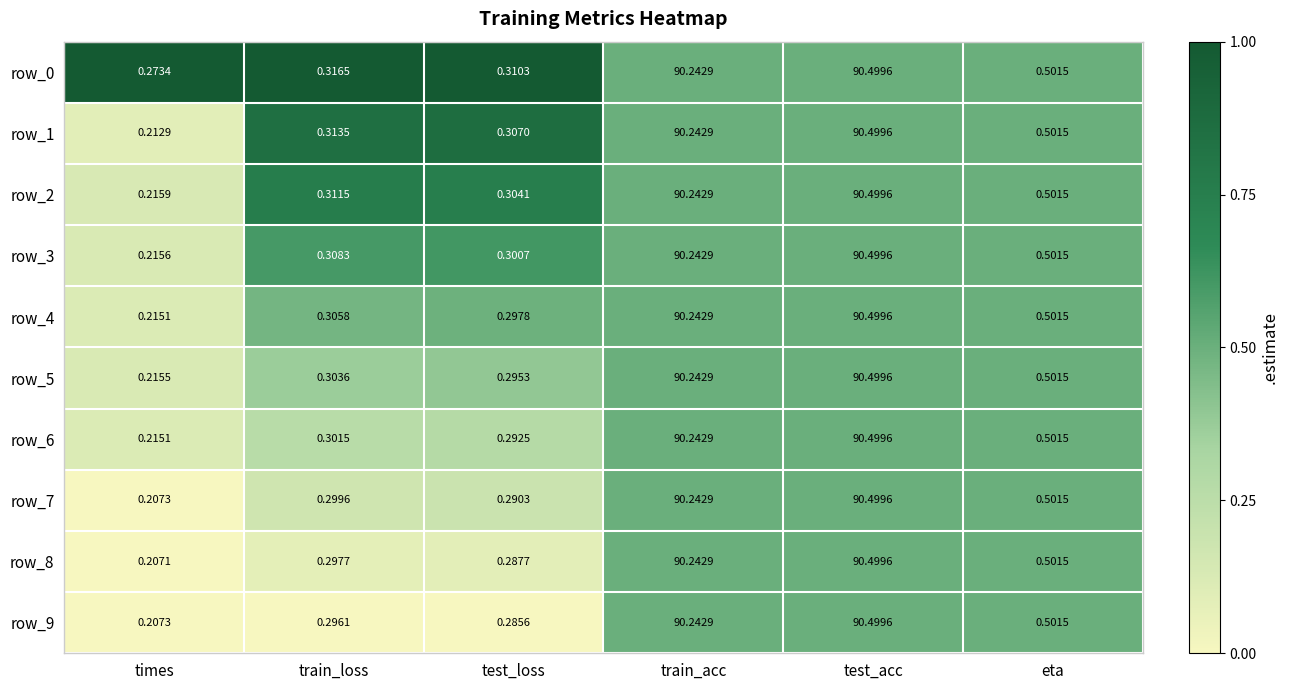

At which label is row_4 closest to 45?

eta